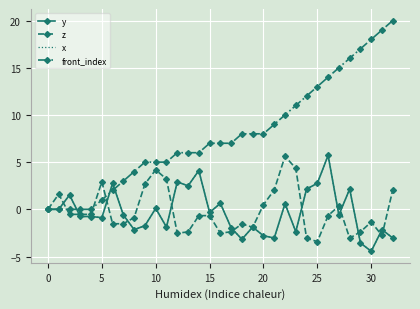

Reading right to left, transcribe all the data shown in this chart.

y: -3.0	-2.2	-4.4	-3.6	2.1	-0.6	5.7	2.8	2.1	-2.4	0.6	-3.0	-2.8	-1.9	-3.2	-2.0	0.6	-0.3	4.1	2.5	2.9	-1.9	0.1	-1.7	-2.2	-0.6	2.8	-0.9	-0.8	-0.8	1.5	0.0	0.0
z: 2.1	-2.8	-1.3	-2.4	-3.1	0.4	-0.7	-3.4	-3.1	4.3	5.6	2.1	0.5	-1.9	-1.5	-2.4	-2.5	-0.7	-0.7	-2.4	-2.5	3.2	4.2	2.7	-0.9	-1.5	-1.5	2.9	-0.5	-0.5	-0.5	1.6	0.0
x: -3.0	-2.2	-4.4	-3.6	2.1	-0.6	5.7	2.8	2.1	-2.4	0.6	-3.0	-2.8	-1.9	-3.2	-2.0	0.6	-0.3	4.1	2.5	2.9	-1.9	0.1	-1.7	-2.2	-0.6	2.8	-0.9	-0.8	-0.8	1.5	0.0	0.0
front_index: 20.0	19.0	18.0	17.0	16.0	15.0	14.0	13.0	12.0	11.0	10.0	9.0	8.0	8.0	8.0	7.0	7.0	7.0	6.0	6.0	6.0	5.0	5.0	5.0	4.0	3.0	2.0	1.0	0.0	0.0	0.0	0.0	0.0